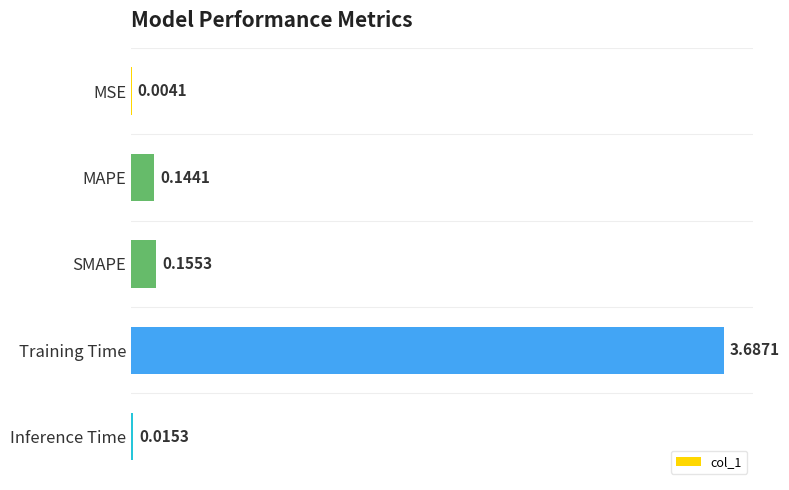

At which label is the value closest to 1?

SMAPE